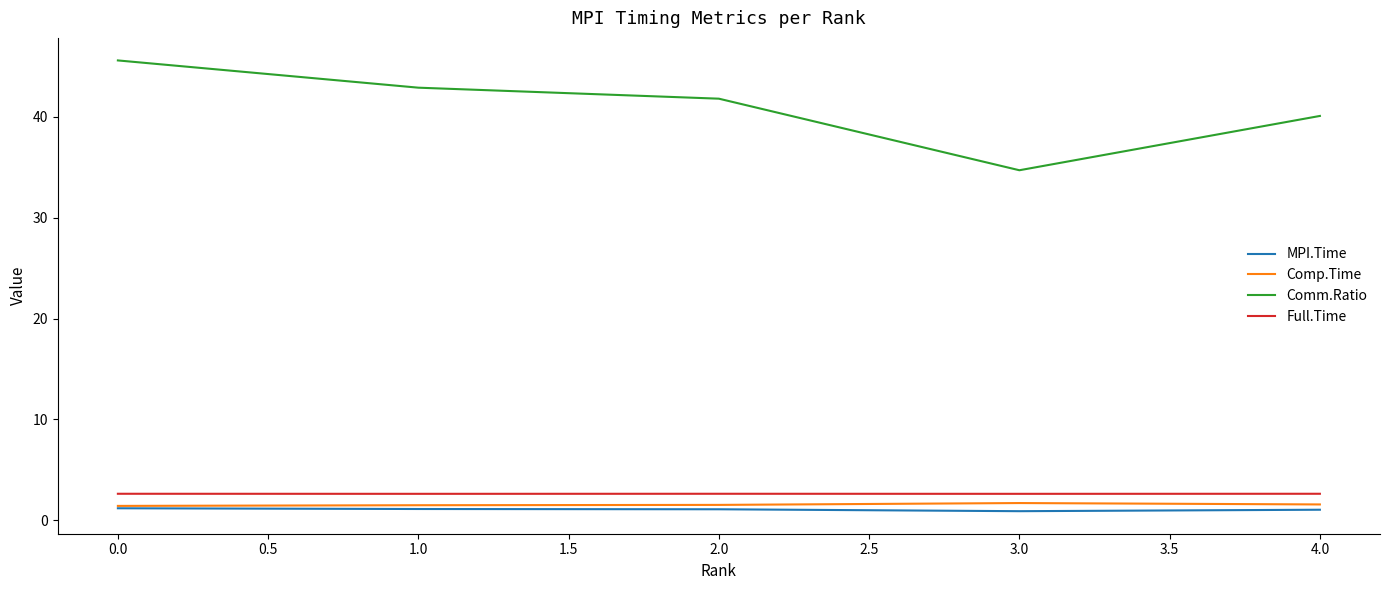

At how many categories does at least one series exceed 34?

5